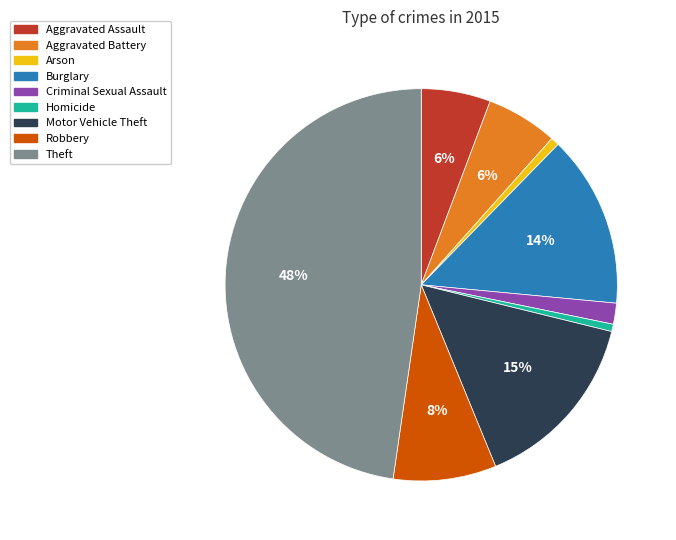

Which has a higher value, Robbery or Motor Vehicle Theft?

Motor Vehicle Theft